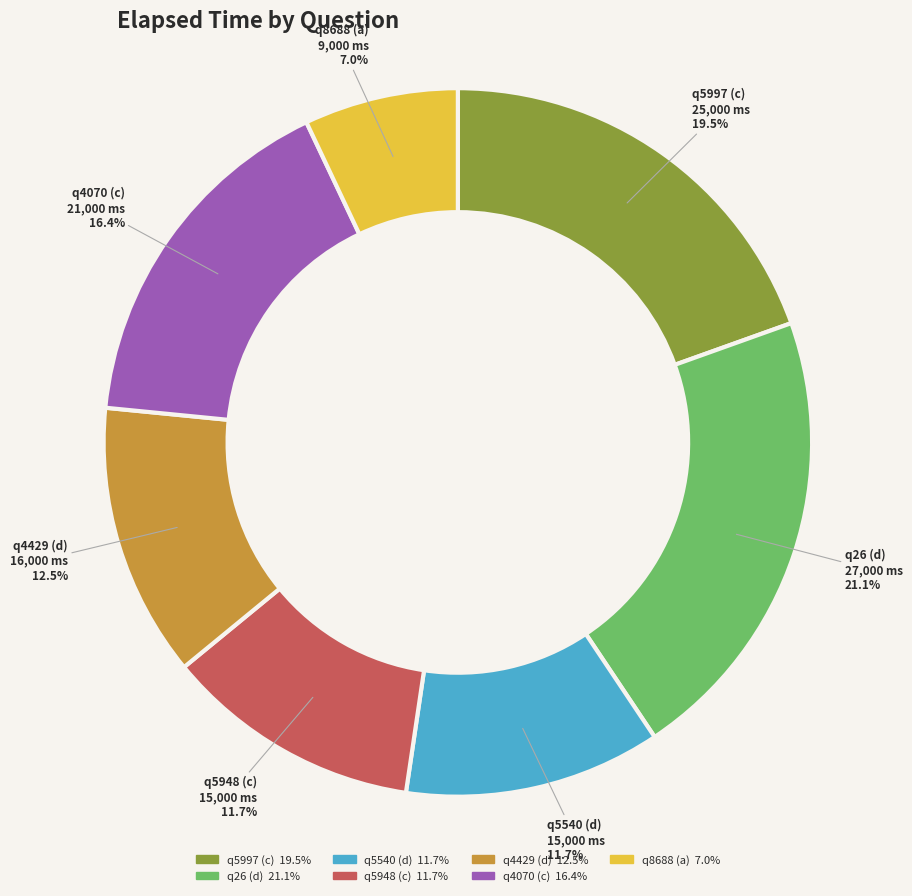

Count the number of slices in the pie.

7